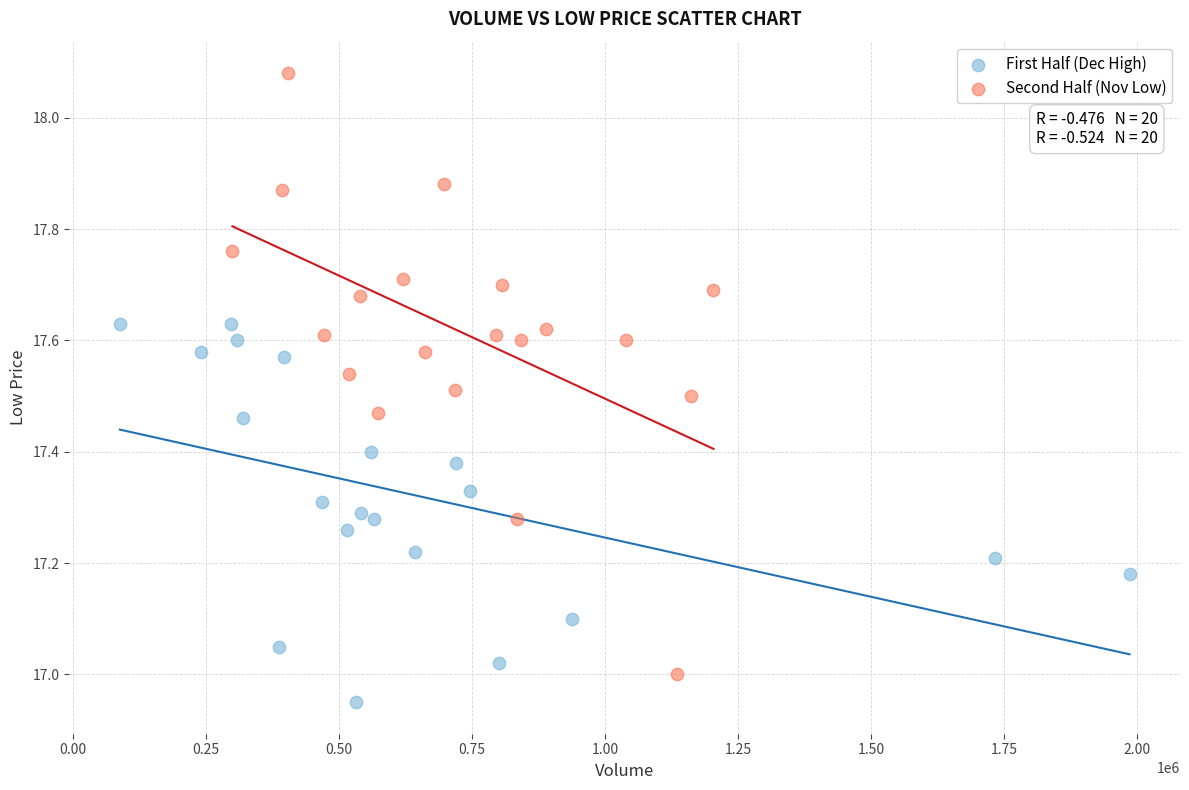

Which series contains the highest Y value?

Second Half (Nov Low)